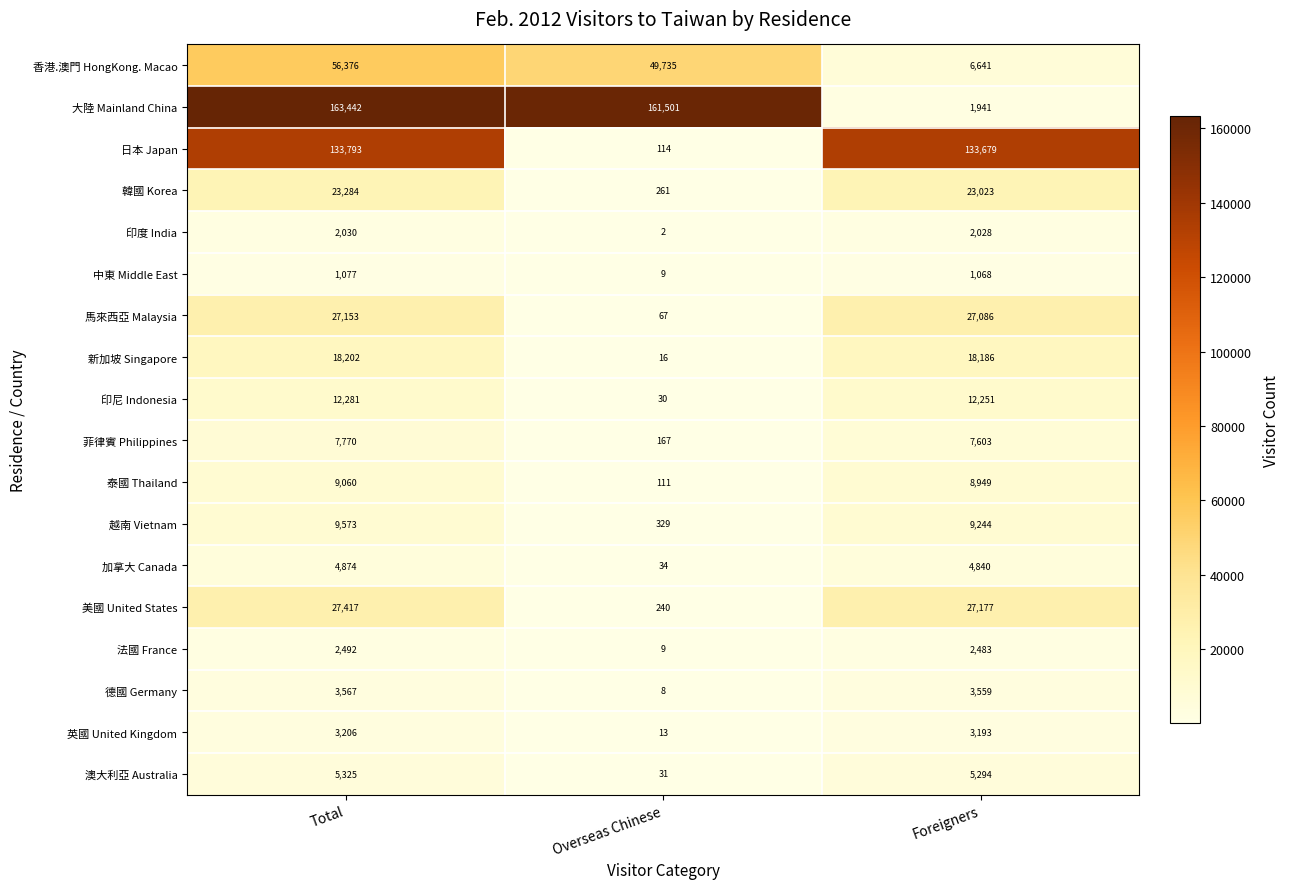

What is the minimum value shown in the chart?

2